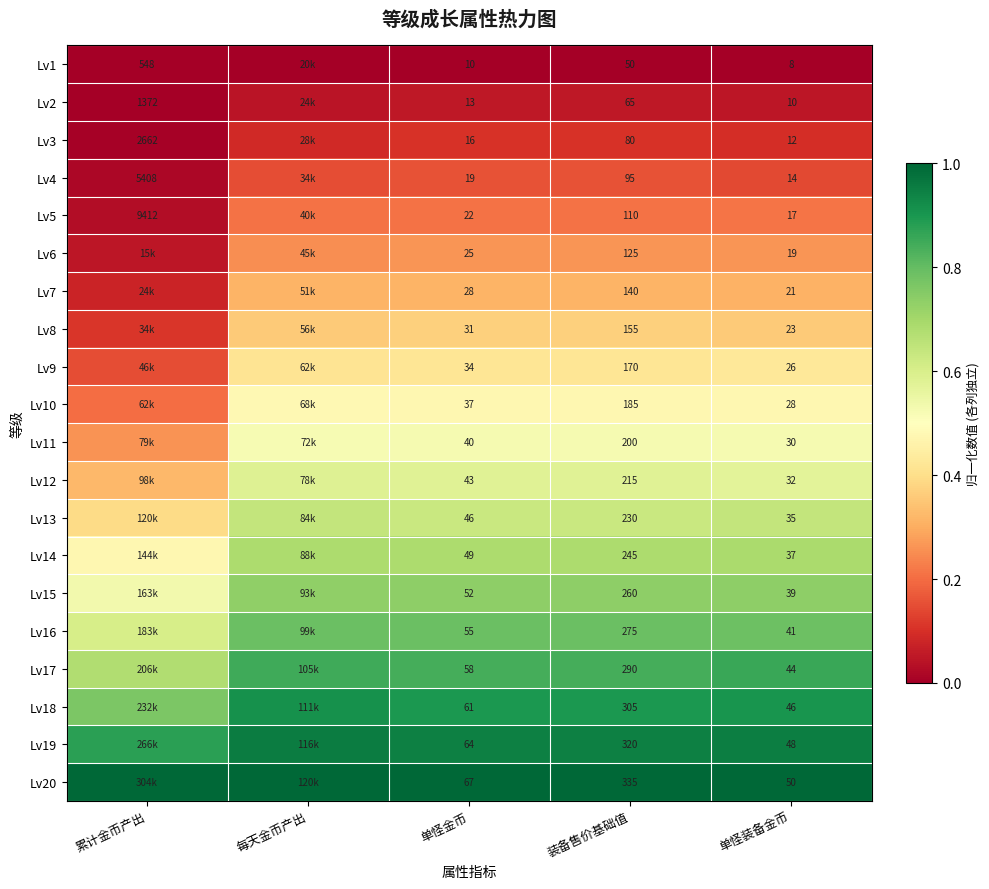

At which label is Lv3 closest to 0?

累计金币产出